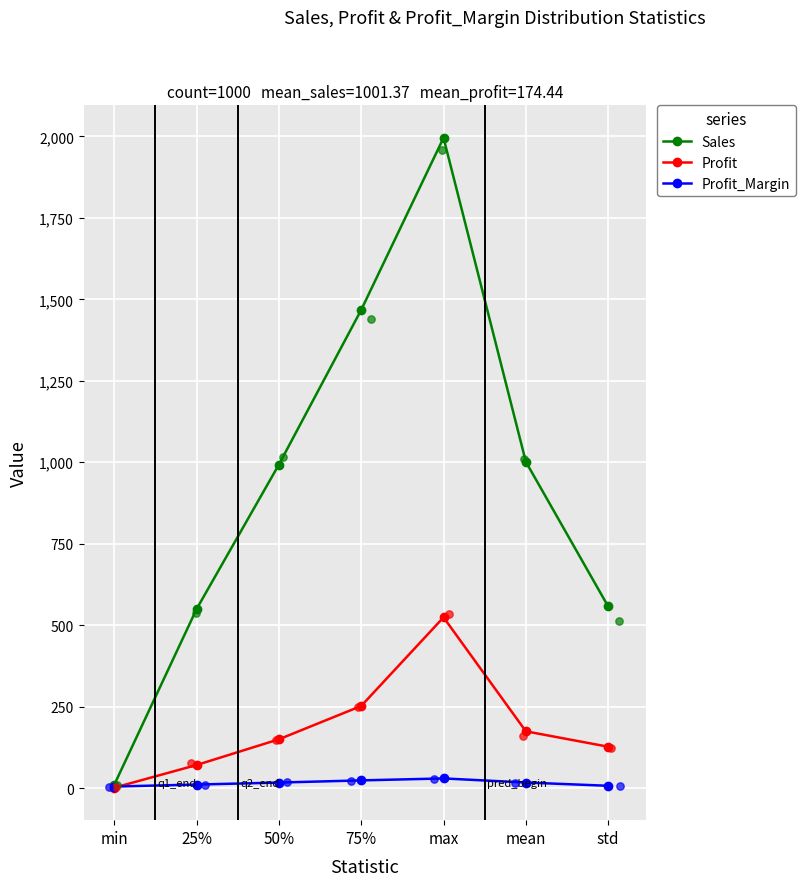

Which series has the largest total across all categories?

Sales